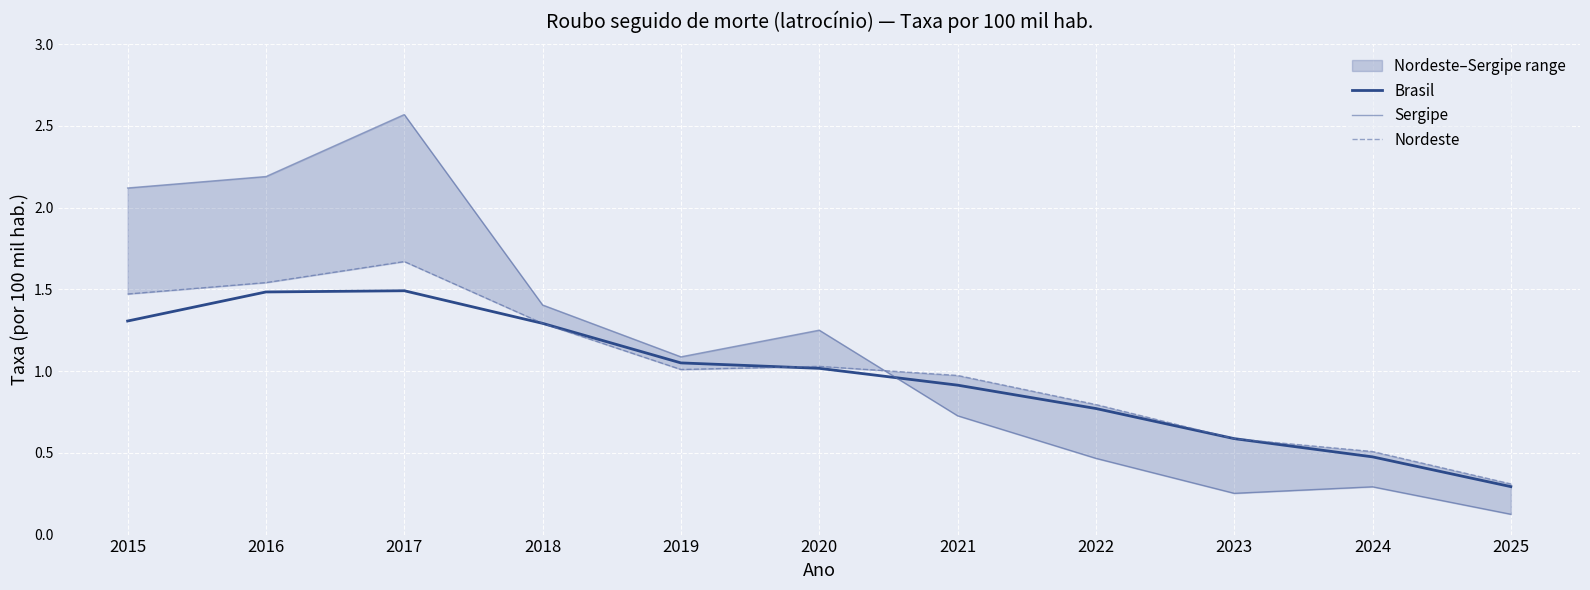

Where is Nordeste nearest to the value 0?

2025